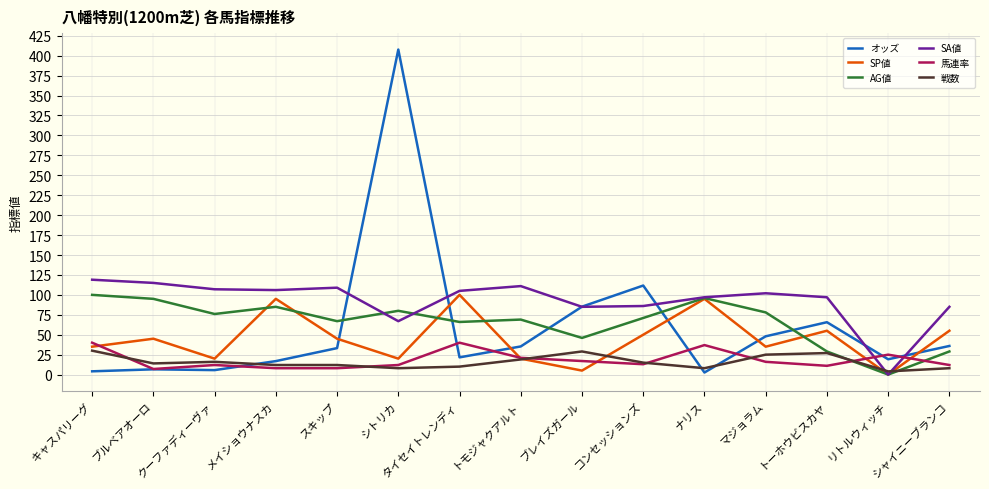

What is the greatest value displayed?

407.7